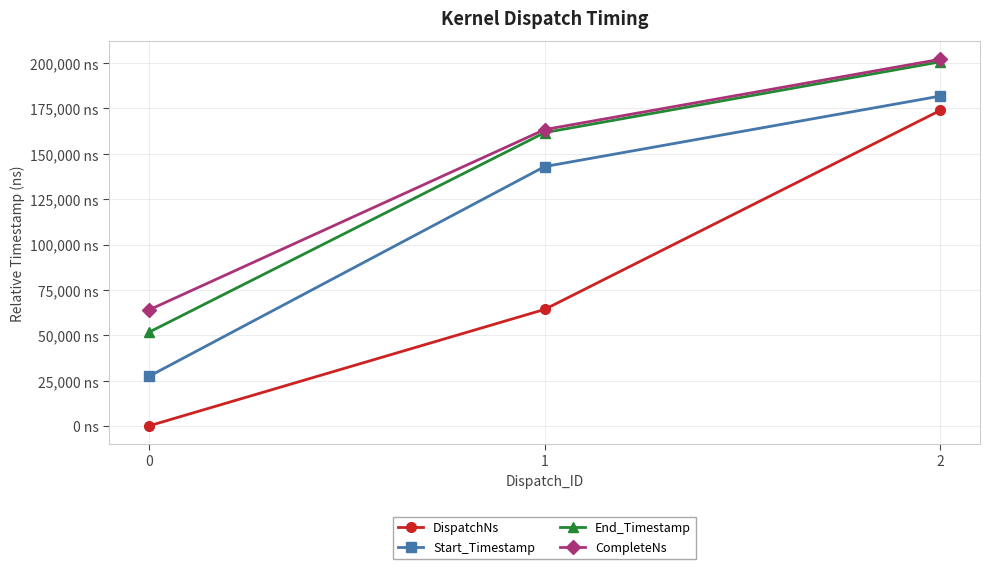

Is the value of End_Timestamp at 0 greater than the value of CompleteNs at 1?

No